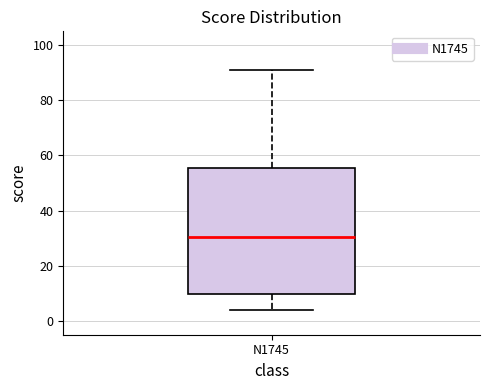

Where does the median line of the box for N1745 sit on the y-axis? The values are not printed on the chart, so give them approximately, as read against the axis.

30